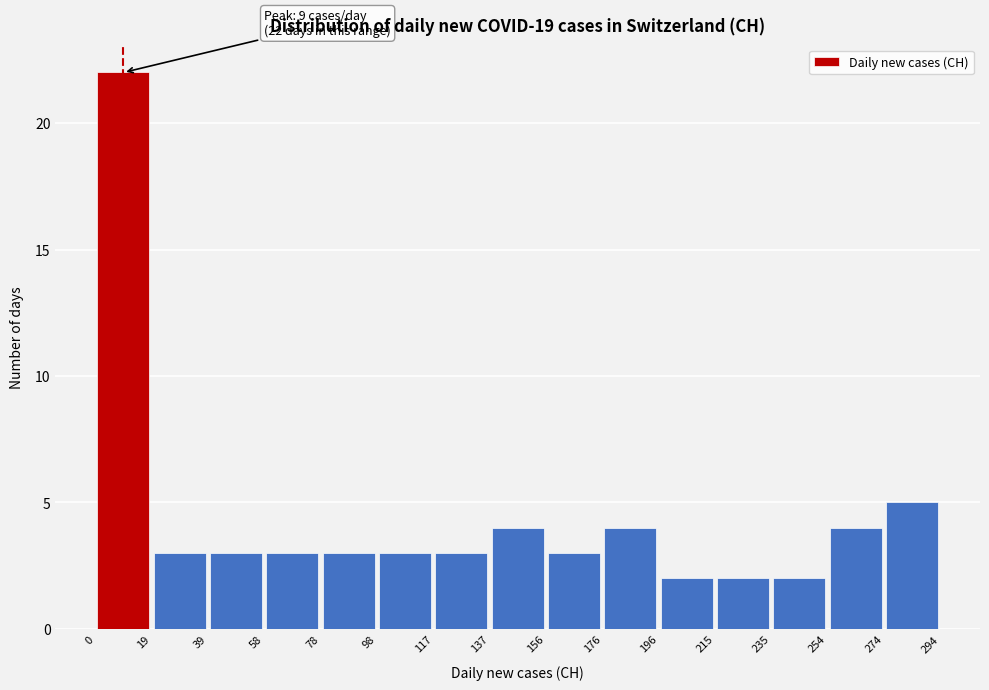

Which range on the x-axis has the tallest bar?

0 to 19